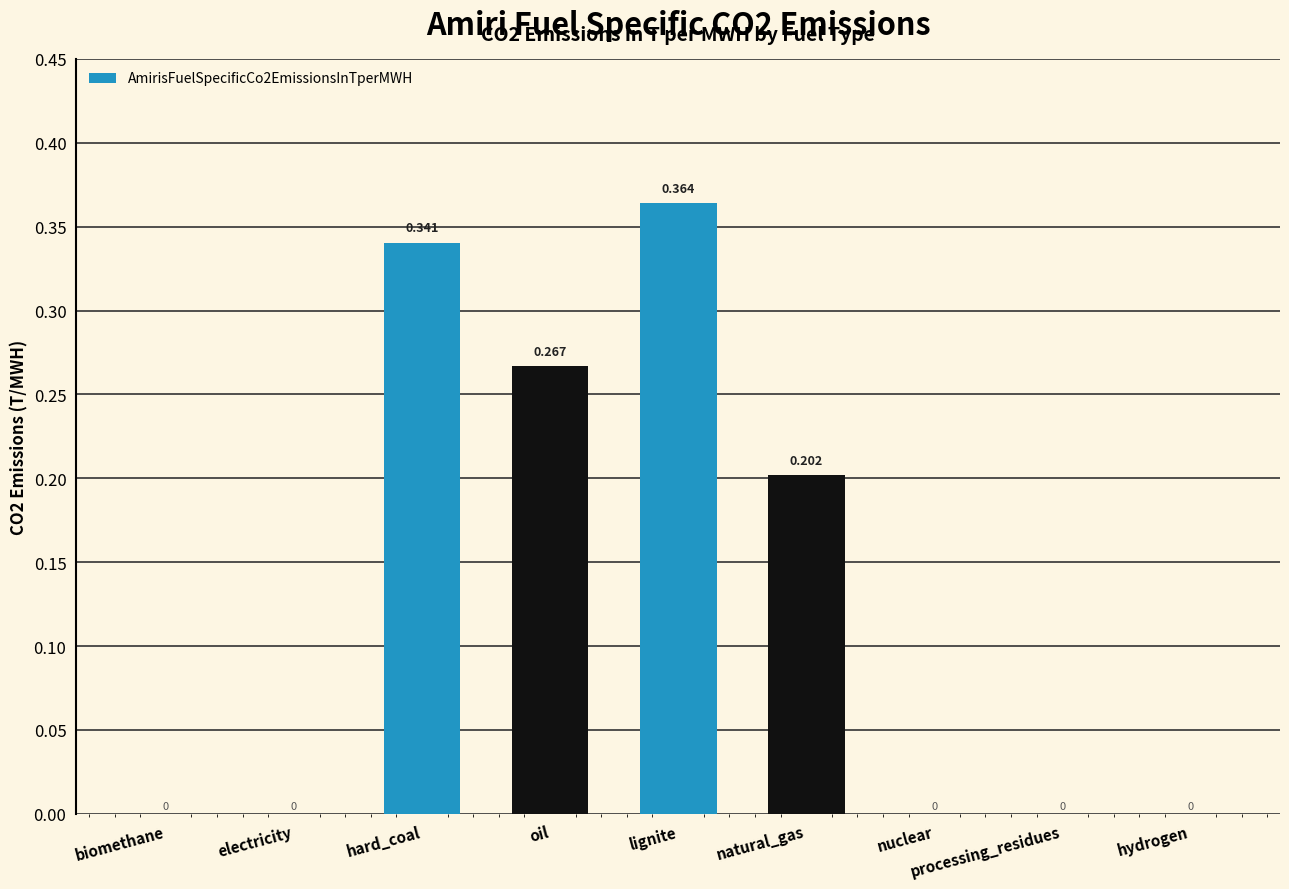

Which label corresponds to the largest value in the chart?

lignite